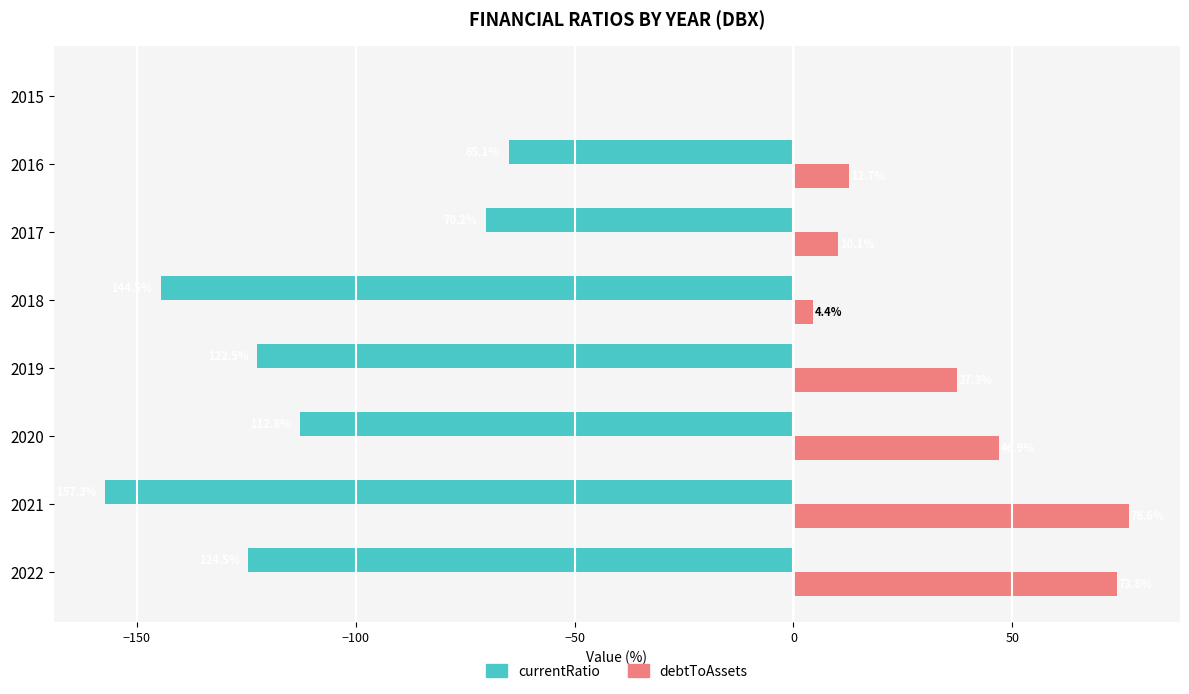

What is the approximate value of currentRatio at 2018?

-144.5